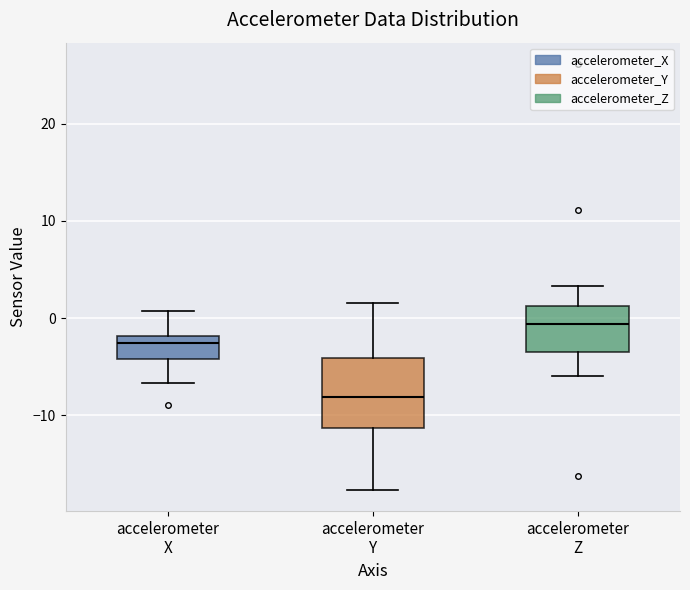

Which box has the highest median line?

accelerometer Z